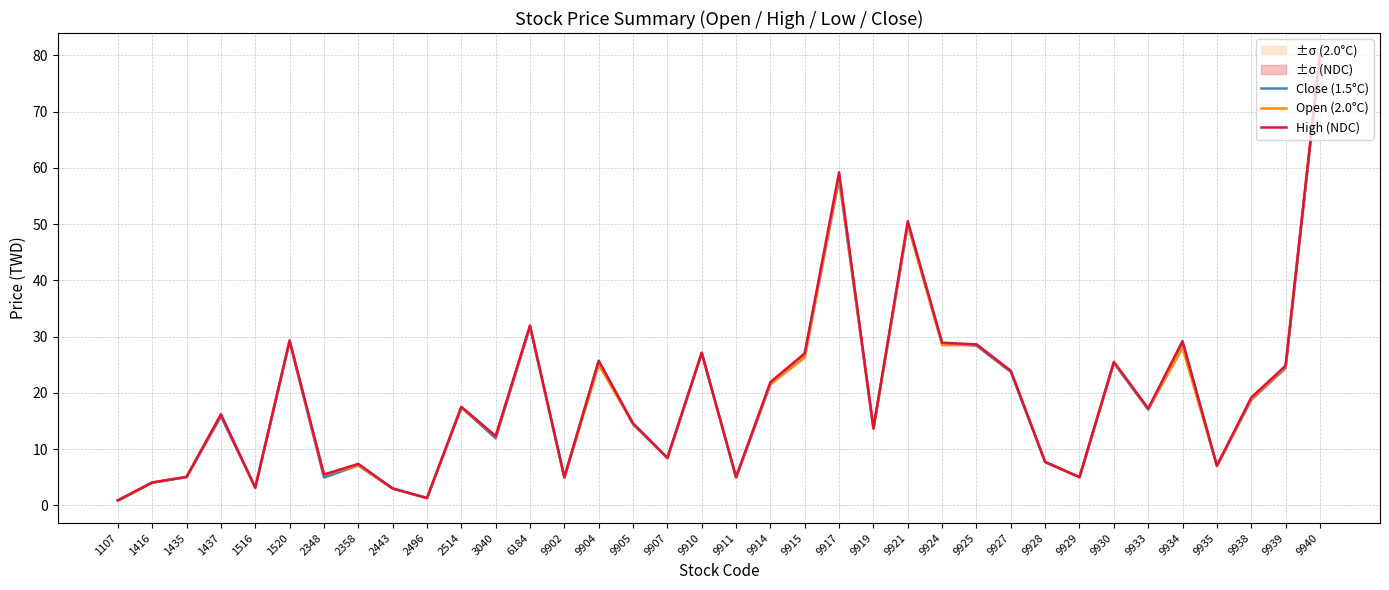

Which series changed the most between 1520 and 2514?

Open (2.0°C)